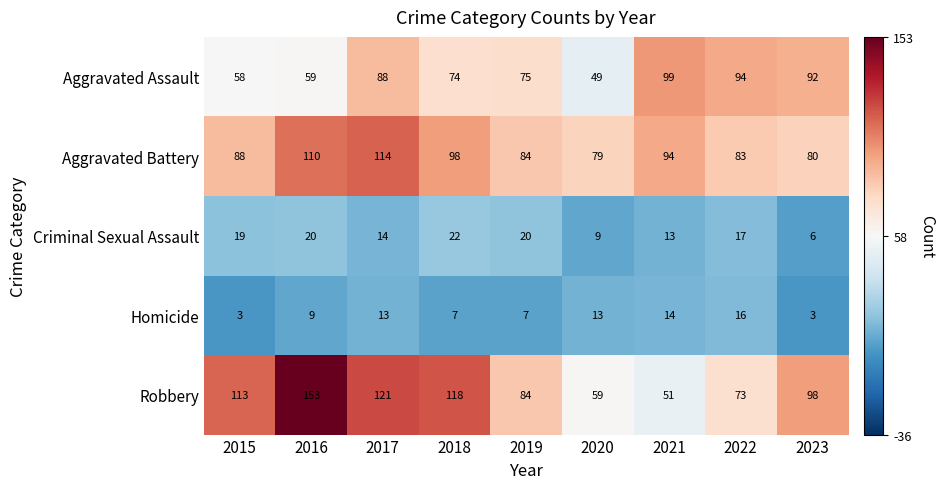

Is it true that Homicide equals 3 at 2018?

False